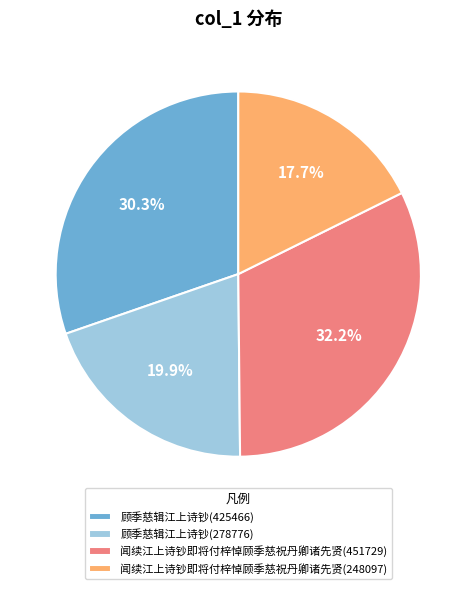

To the nearest percent, what is the average slice percentage?

25%